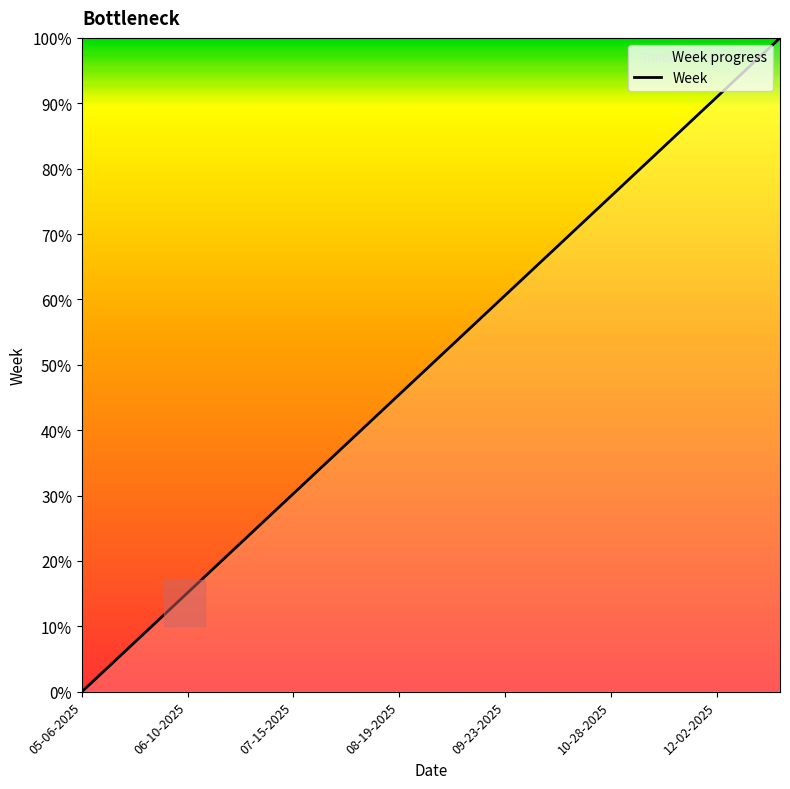

What is the average value?

50.0